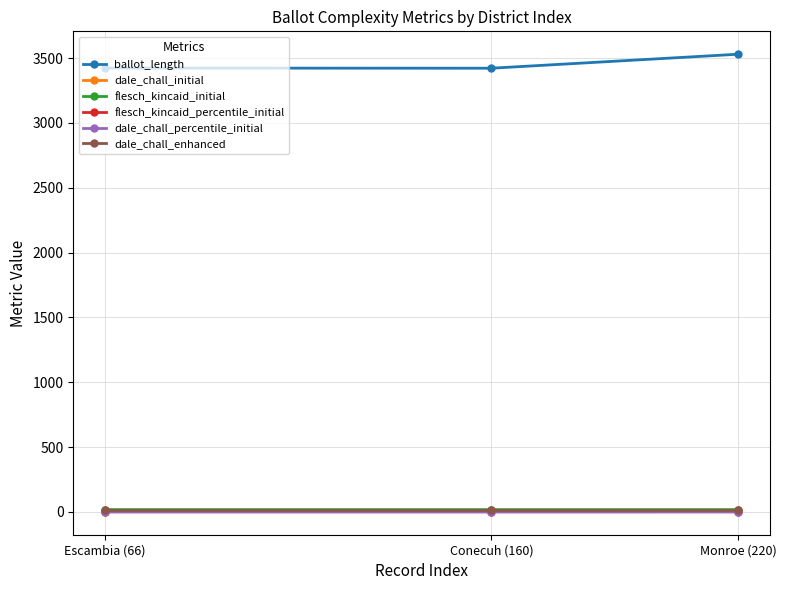

The dale_chall_initial series shows 11.1 at Monroe (220). True or false?

True